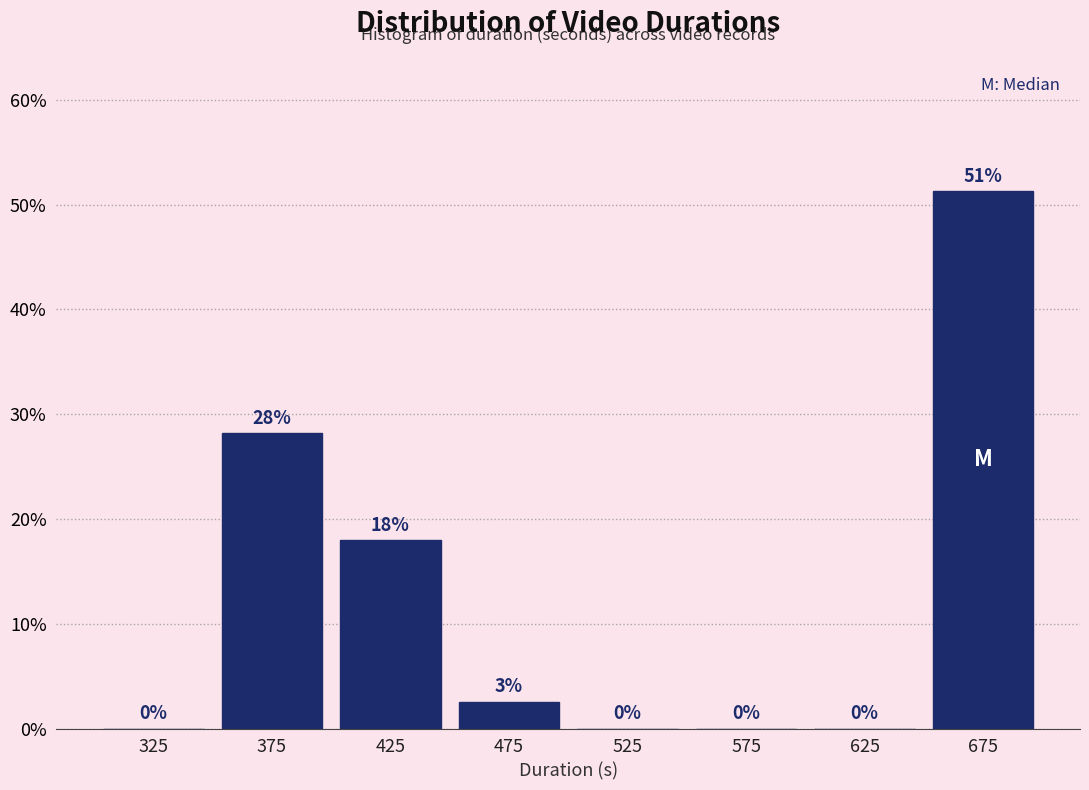

Over which range of the x-axis is the bar tallest?

650 to 700